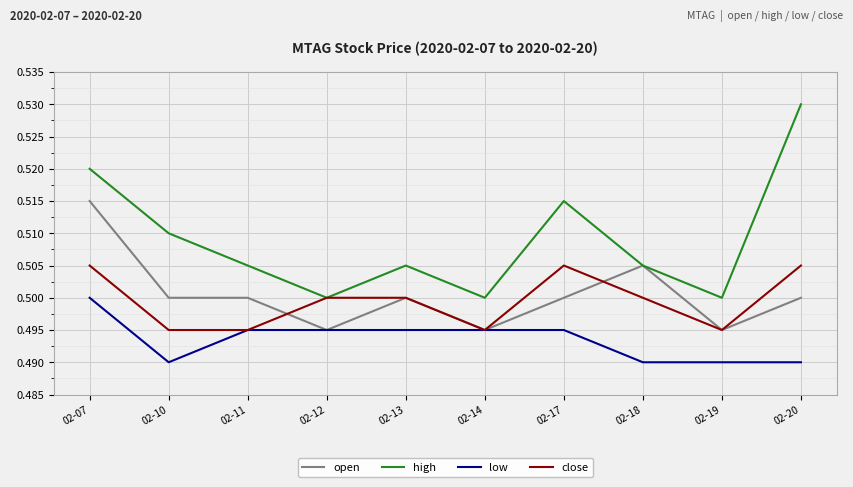

The open series shows 0.8 at 02-13. True or false?

False